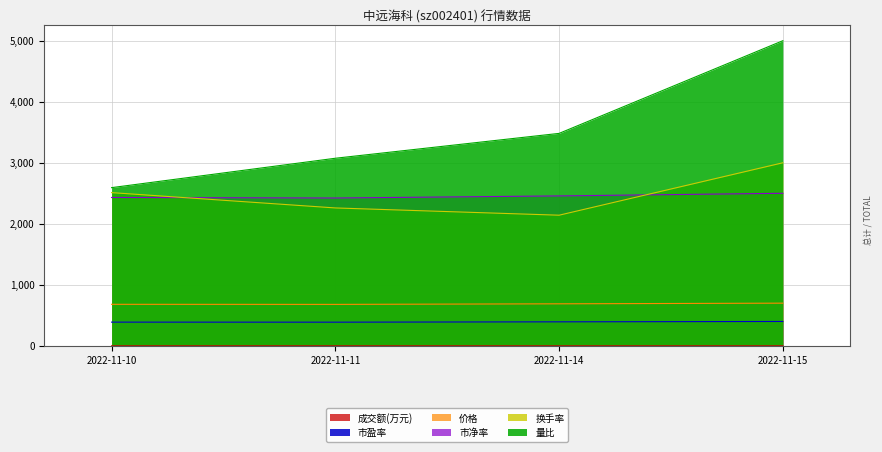

Which series has the largest total across all categories?

量比